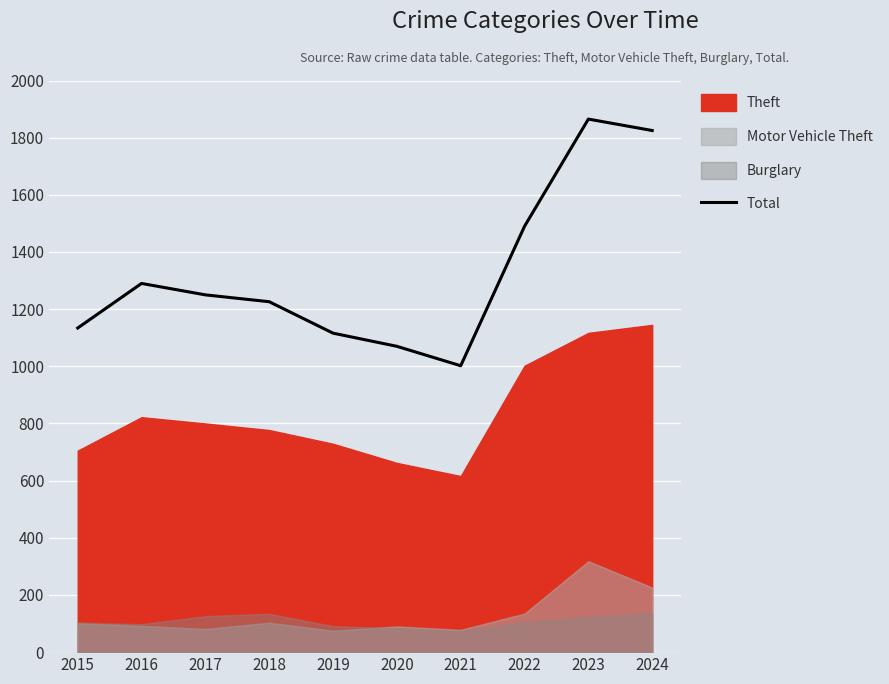

Reading left to right, list all the values displayed in this chart.

1134	1290	1250	1226	1116	1070	1002	1490	1865	1825